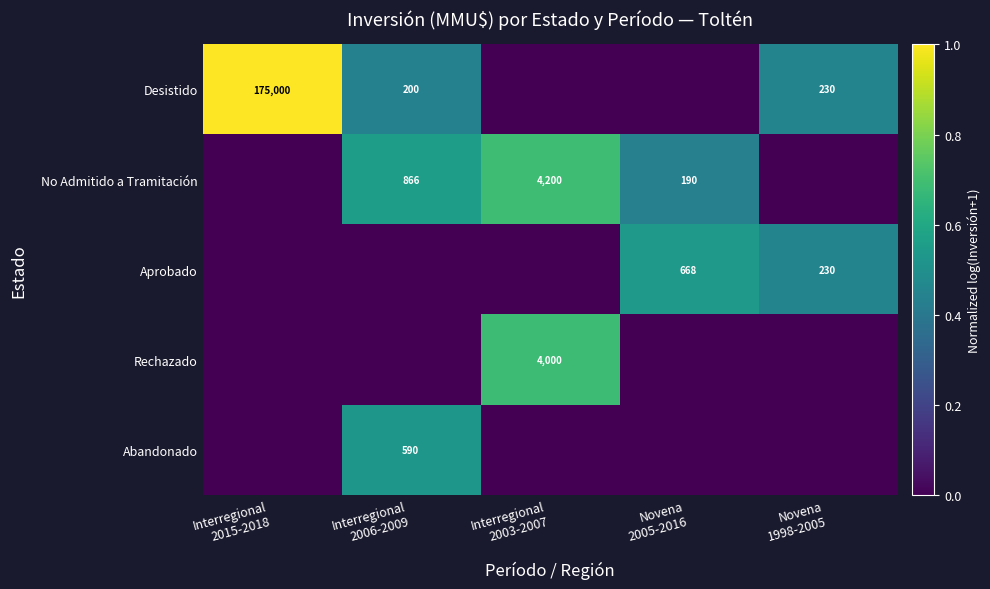

At how many categories does at least one series exceed 0?

5